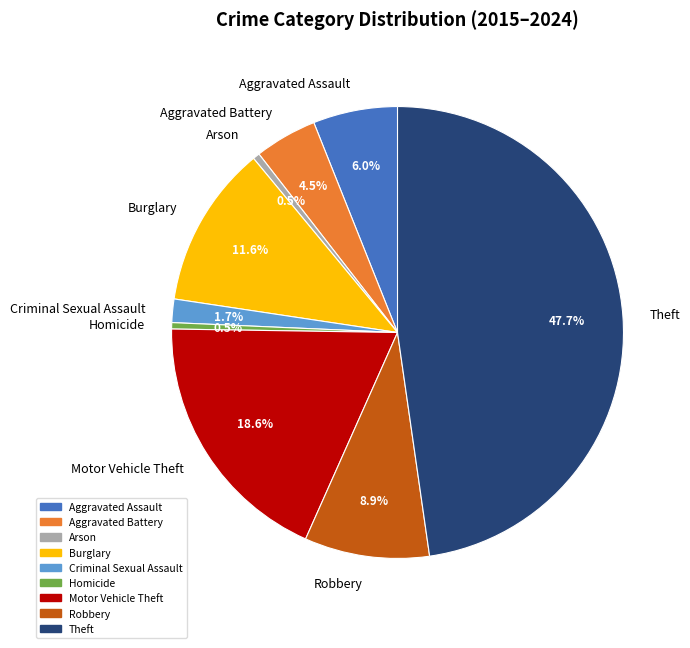

To the nearest percent, what is the difference between the largest and smallest slice percentages?

47%